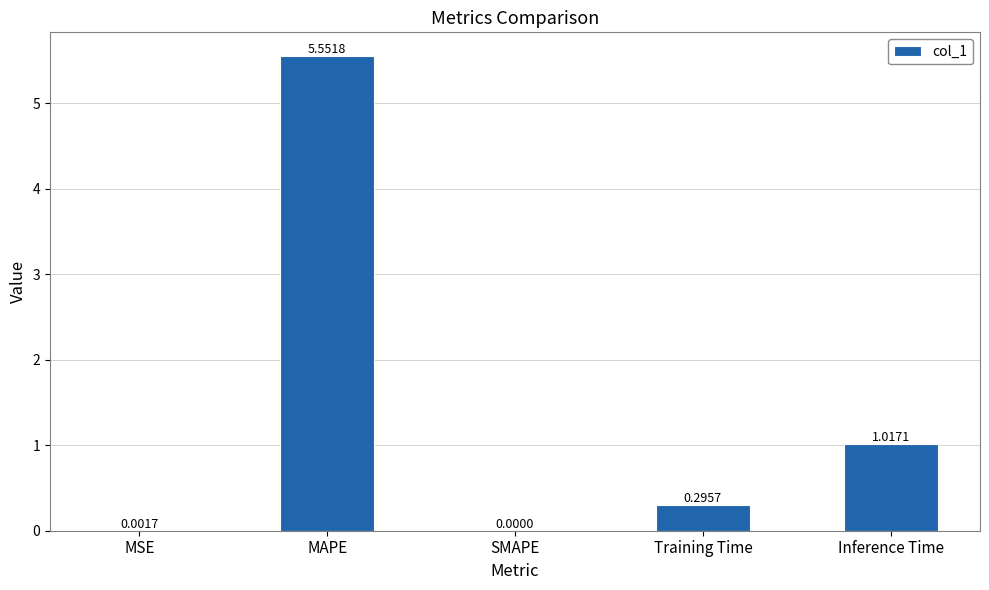

Between Inference Time and MAPE, which is larger?

MAPE